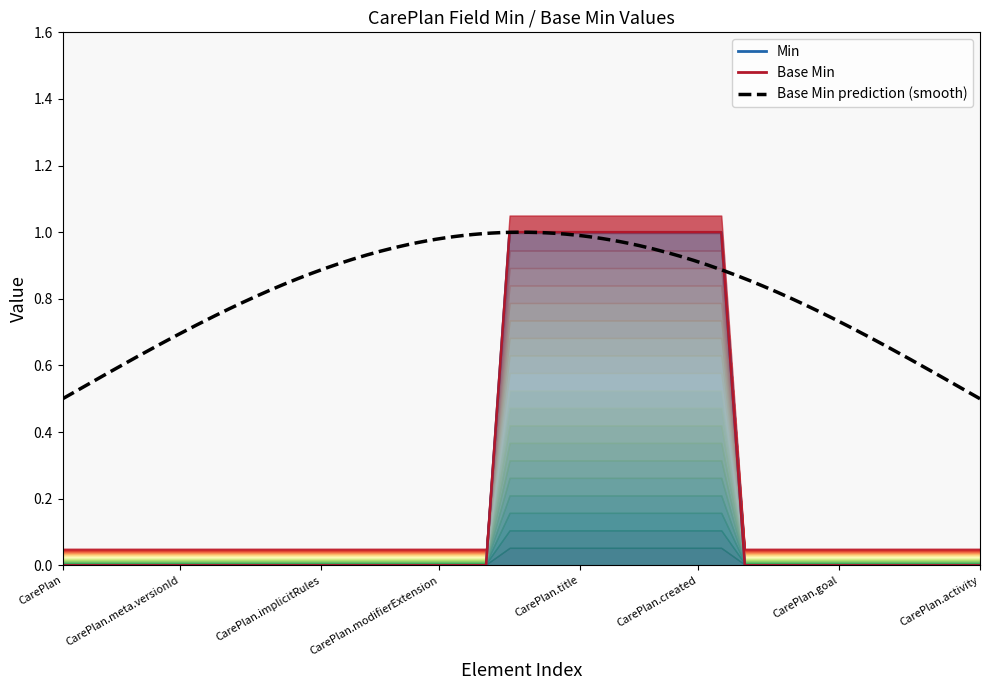

The value of Min at CarePlan.basedOn is 1. True or false?

False